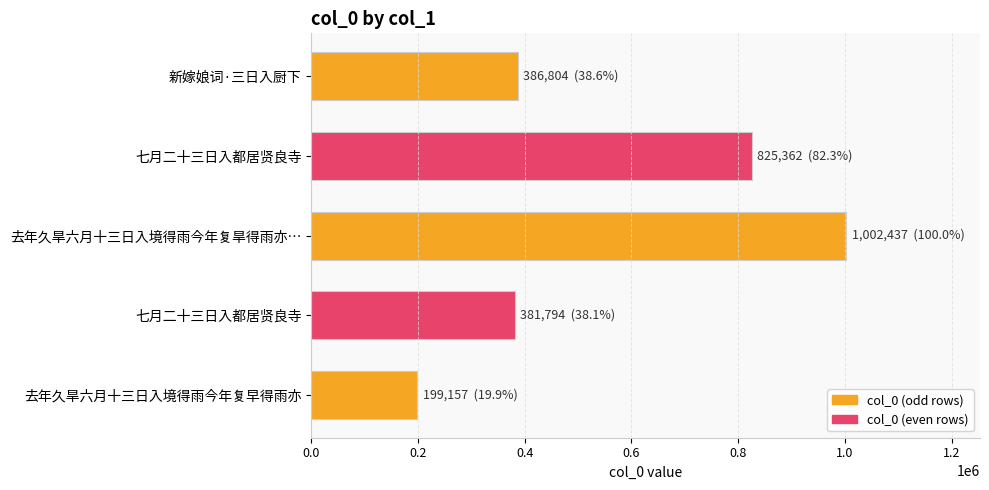

How many series are shown in this chart?

1